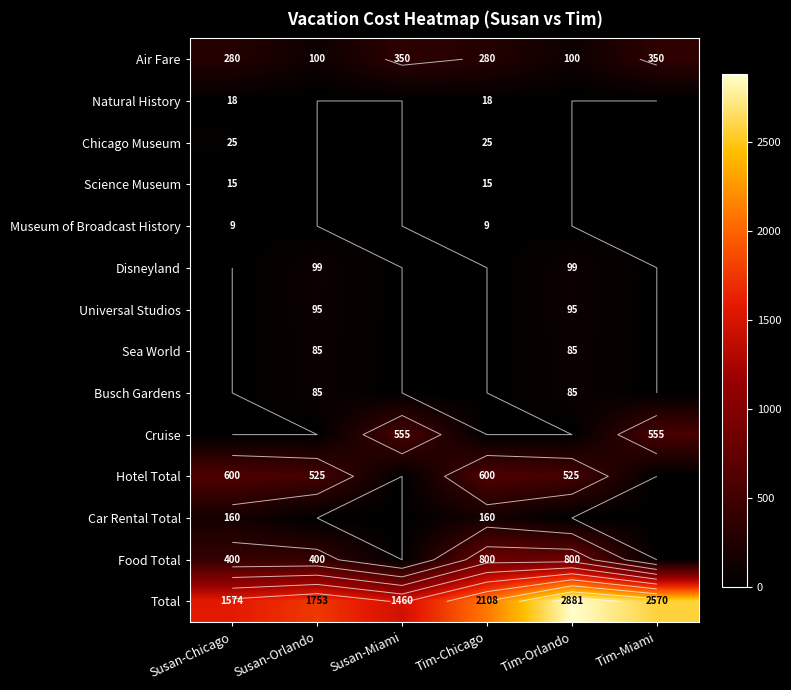

Which category has the highest value across all series?

Tim-Orlando